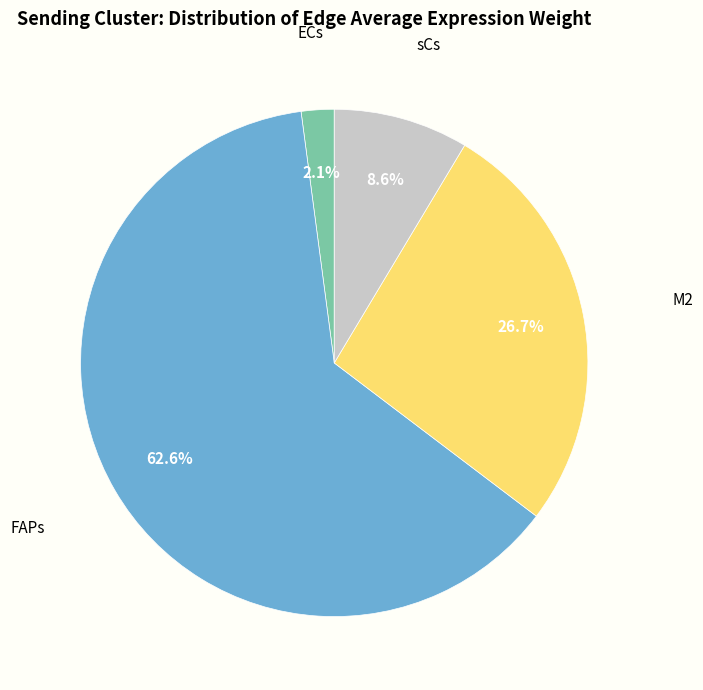

Does any single category account for the majority?

Yes